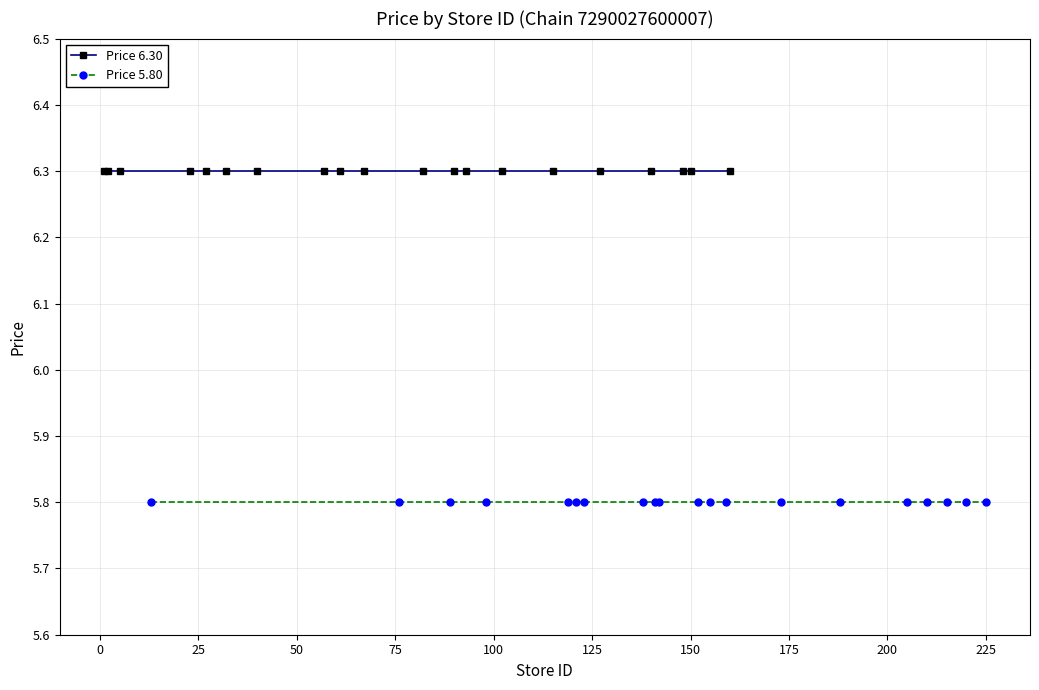

How many distinct data groups are displayed?

2